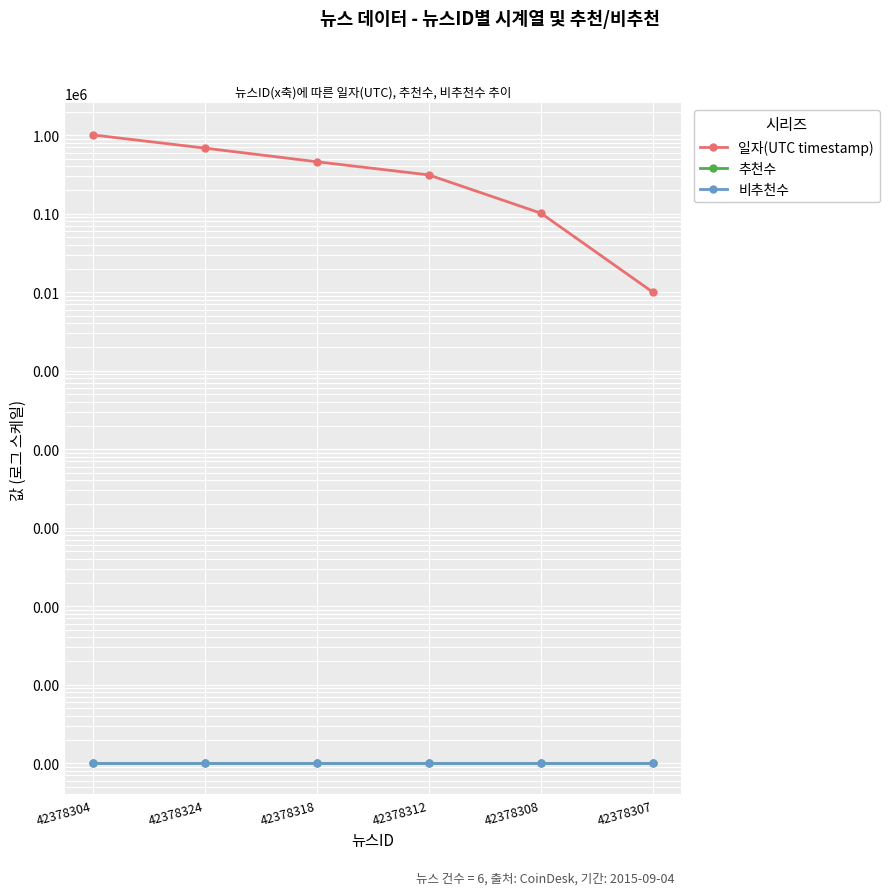

The value of 비추천수 at 42378307 is 0.0. True or false?

True